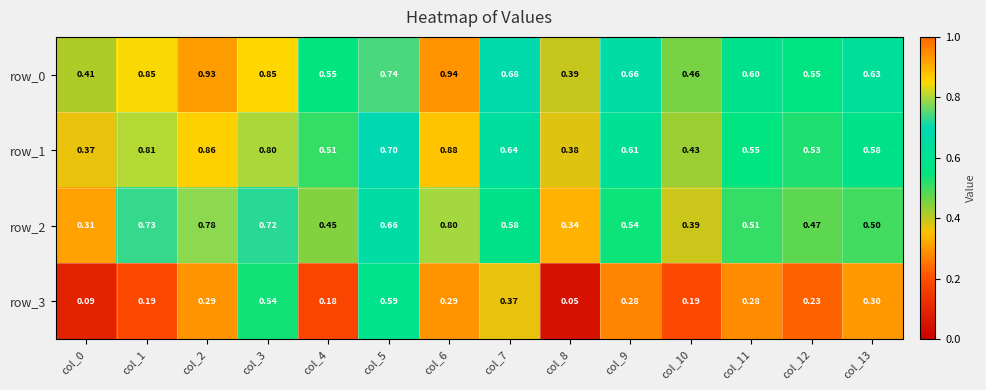

Is the value of row_3 at col_10 greater than the value of row_1 at col_11?

No